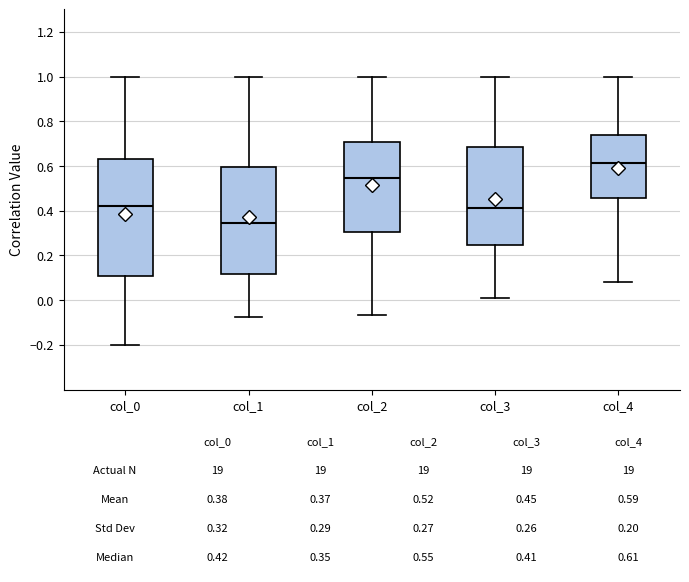

Which box has the highest median line?

col_4